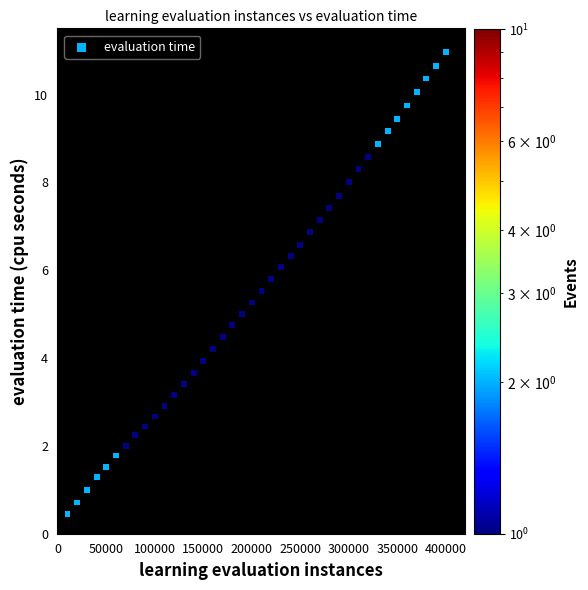

What is the range of X values (max minus min)?

390000.0